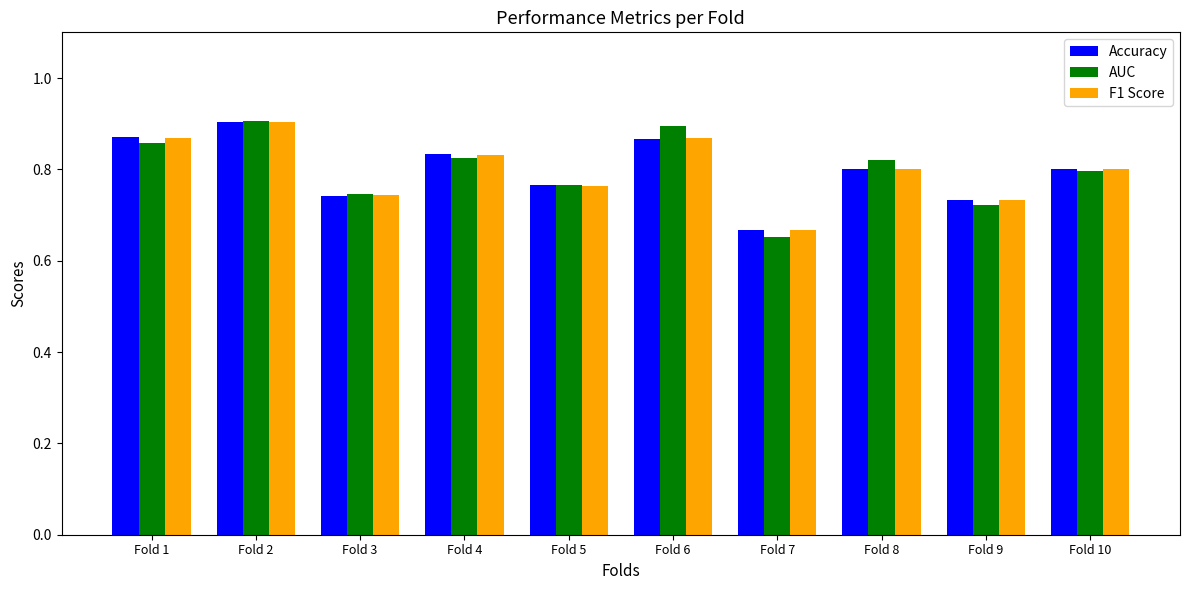

Between Fold 3 and Fold 8, which series saw the biggest shift?

AUC